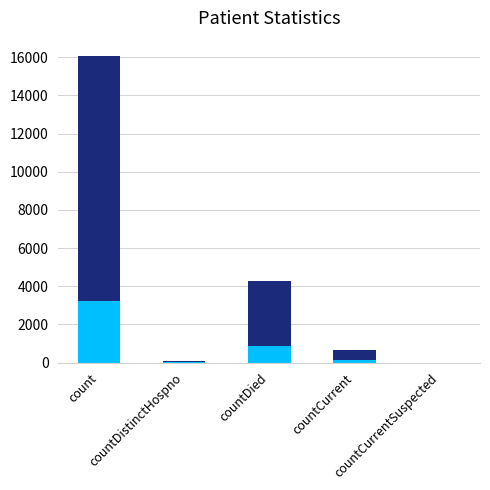

How many series are shown in this chart?

2